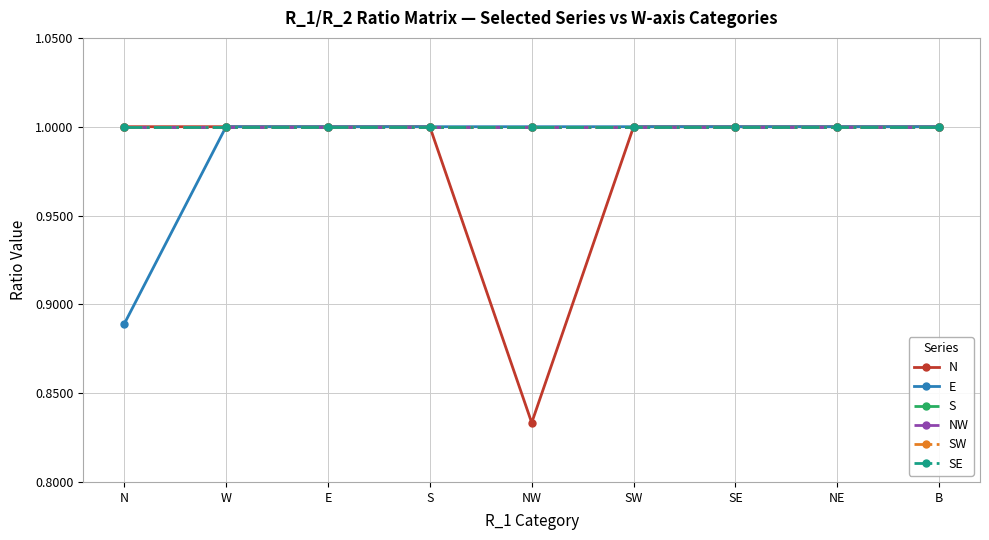

Which series has the widest spread of values?

N